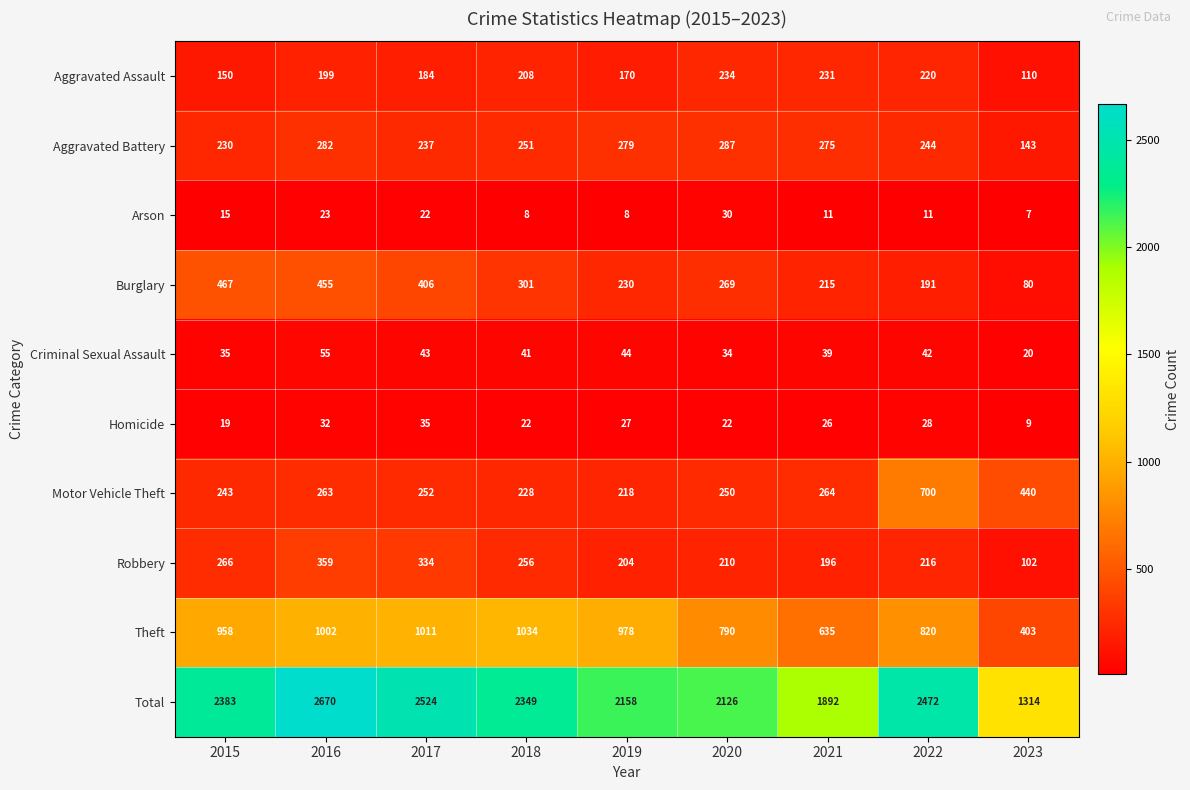

At how many categories does at least one series exceed 364?

9